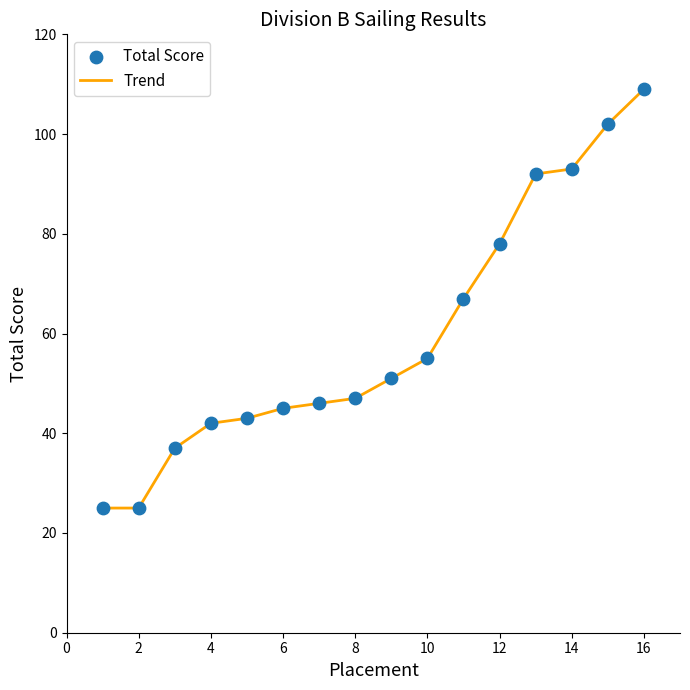

What is the smallest value displayed?

25